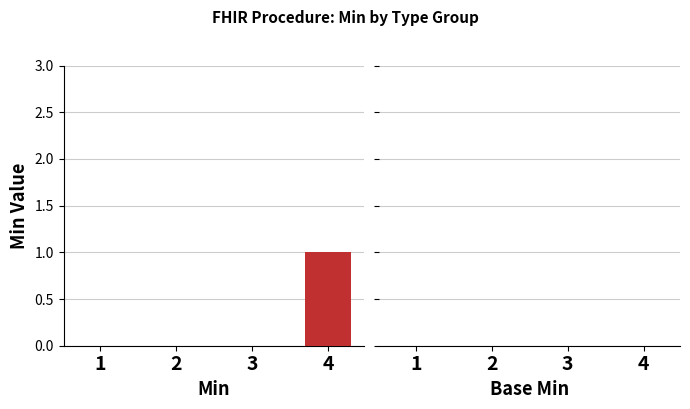

Rank the series by their average value, from highest to lowest.

Min, Base Min